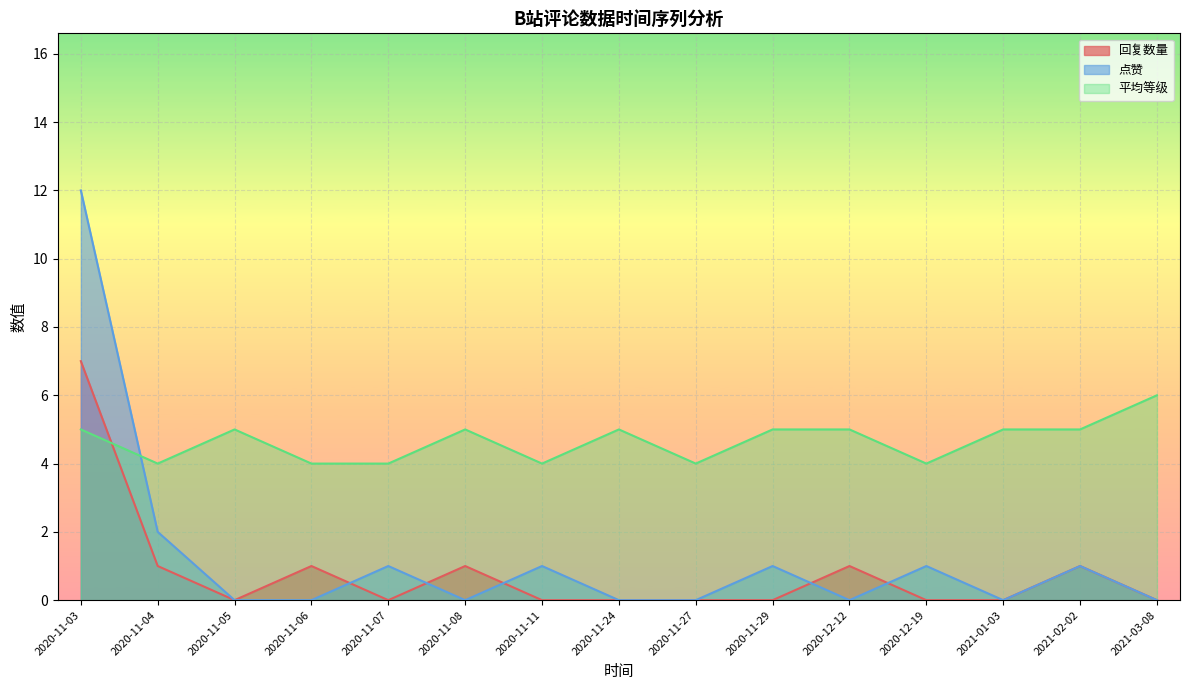

Rank the series at 2020-11-29 from highest to lowest value.

等级, 点赞, 回复数量